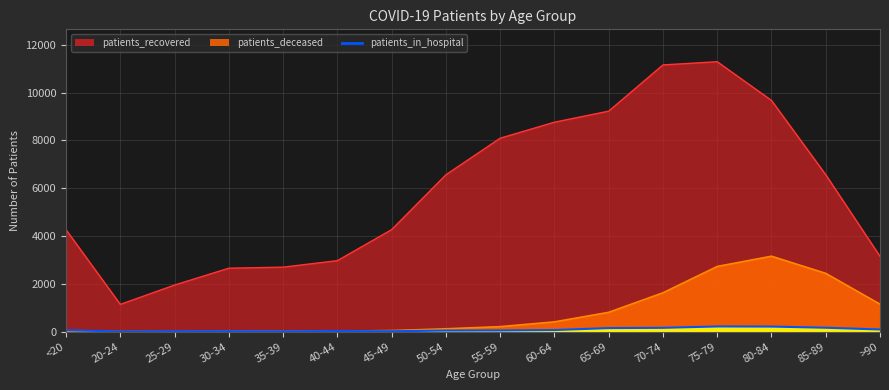

Which series changed the most between 30-34 and 35-39?

patients_recovered